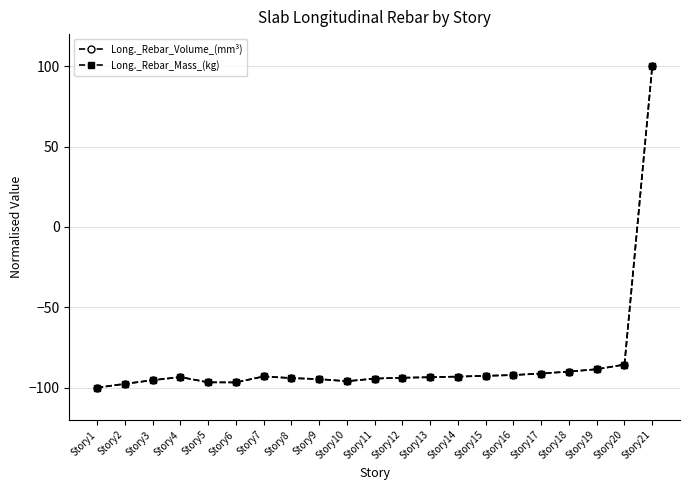

At which category does Long._Rebar_Mass_(kg) reach its first local peak?

Story4